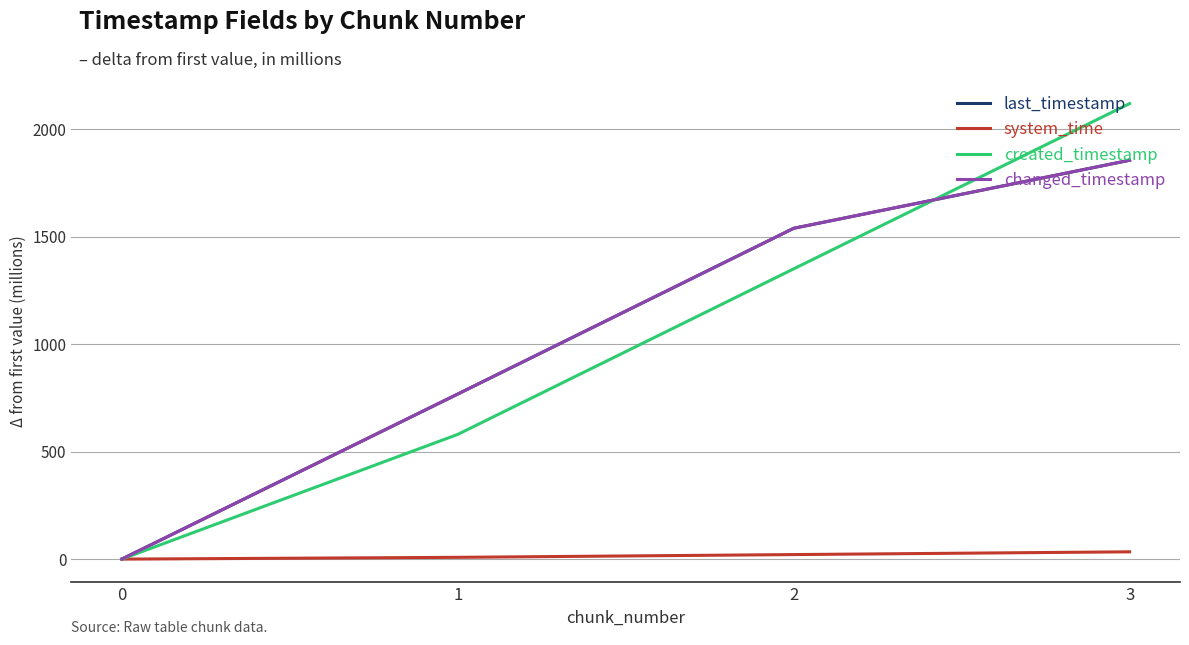

Reading left to right, list all the values displayed in this chart.

last_timestamp: 0=0.0	1=768.1	2=1539.5	3=1856.0
system_time: 0=0.0	1=8.3	2=21.1	3=33.9
created_timestamp: 0=0.0	1=580.3	2=1350.6	3=2119.8
changed_timestamp: 0=0.0	1=768.1	2=1539.5	3=1856.0